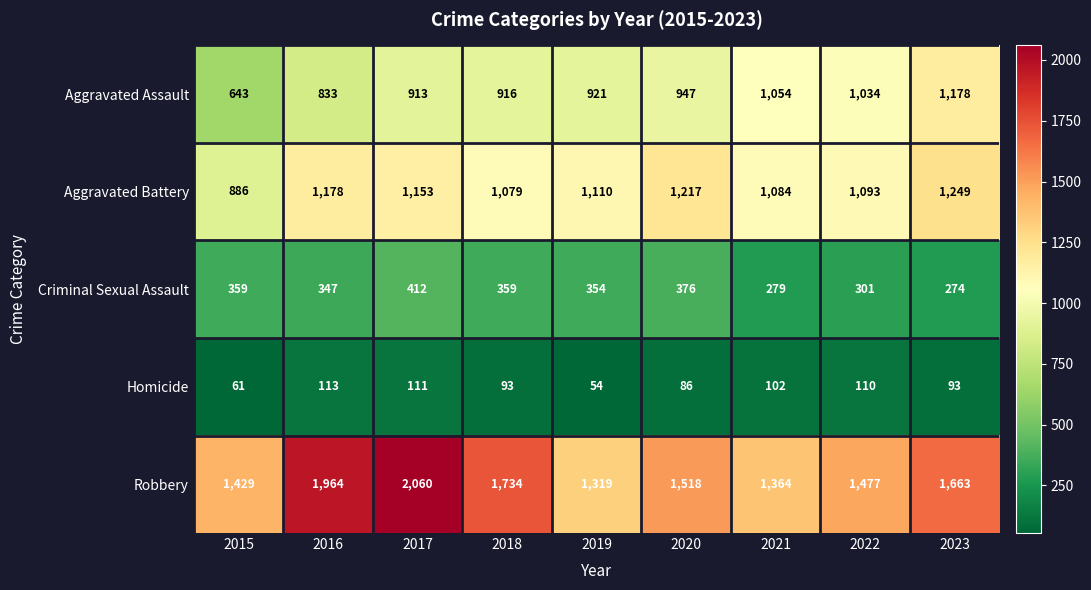

At how many categories does at least one series exceed 592?

9